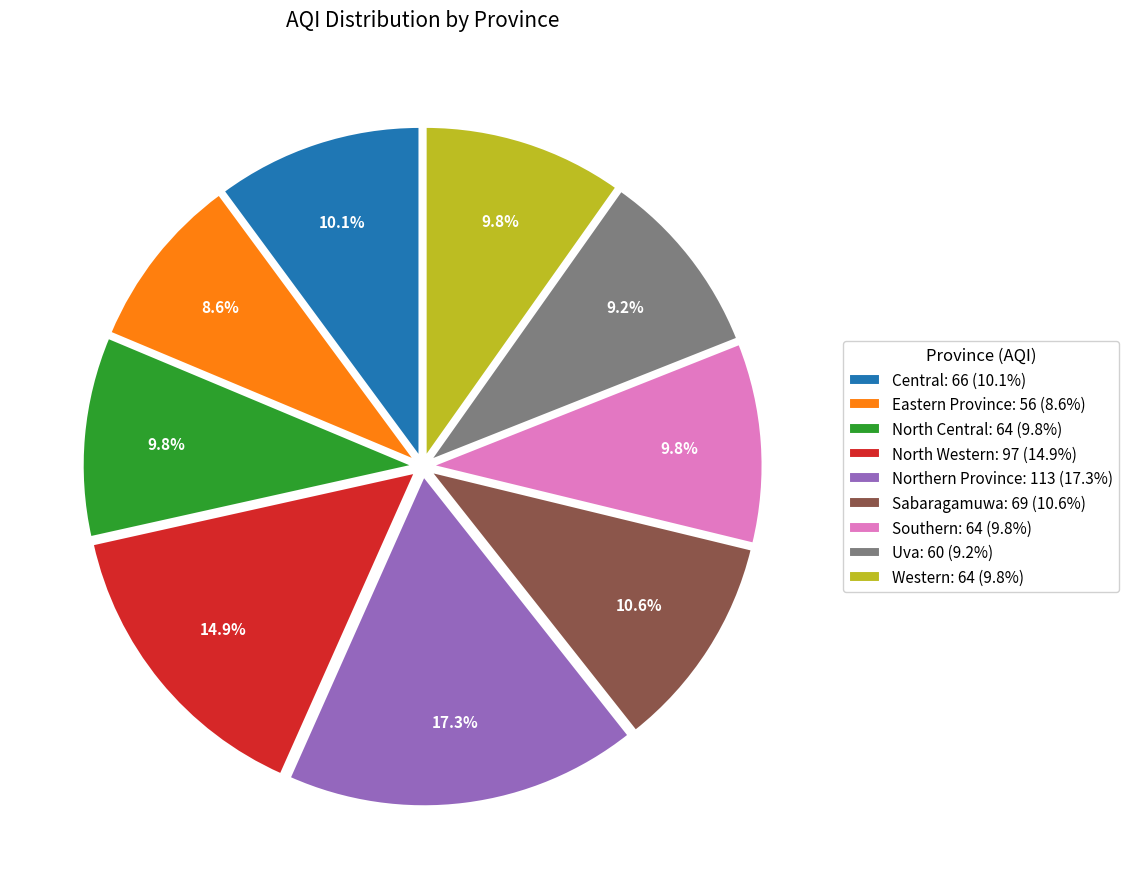

Is there any slice that represents more than half of the pie?

No